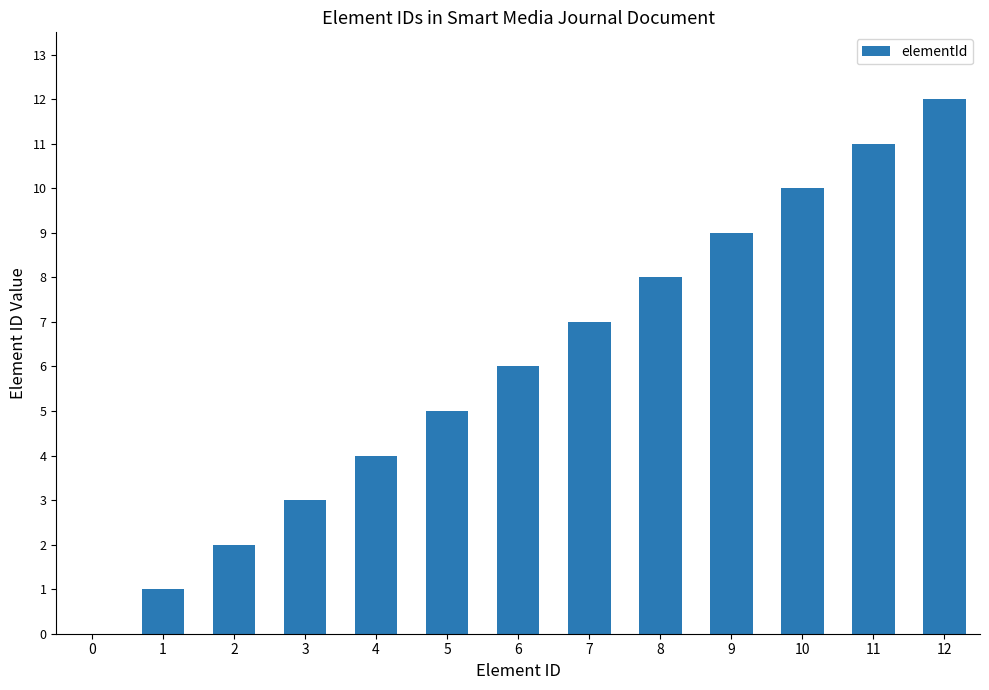

True or false: the data shows 2 at 4.

False